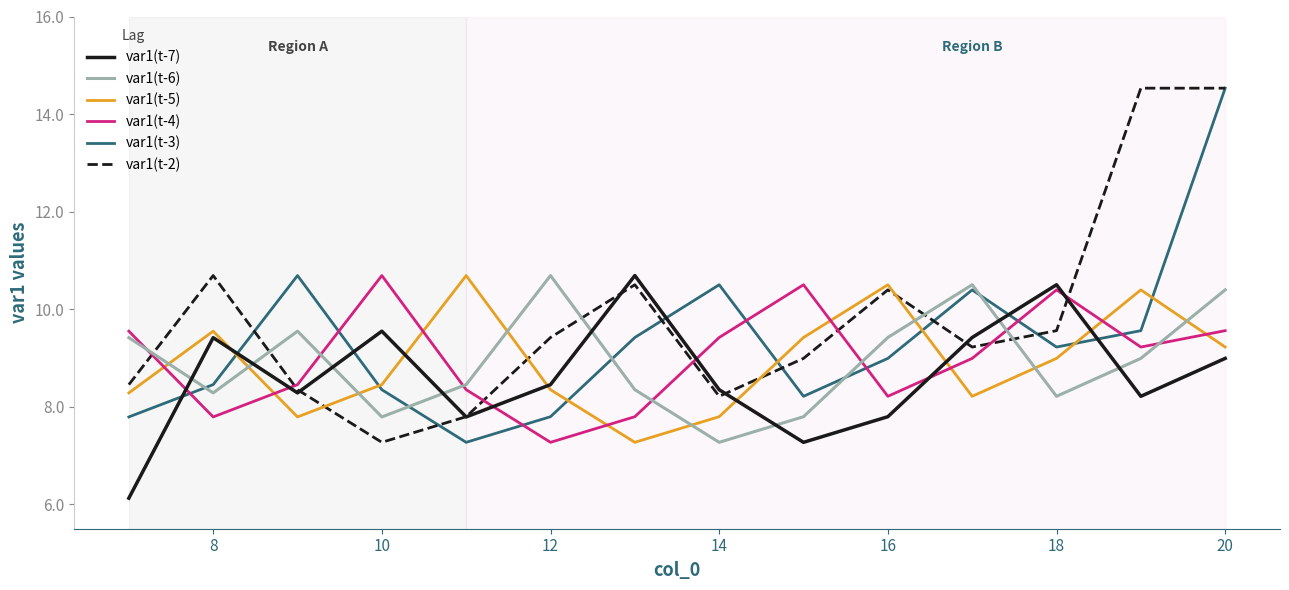

How many lines are shown in the chart?

6